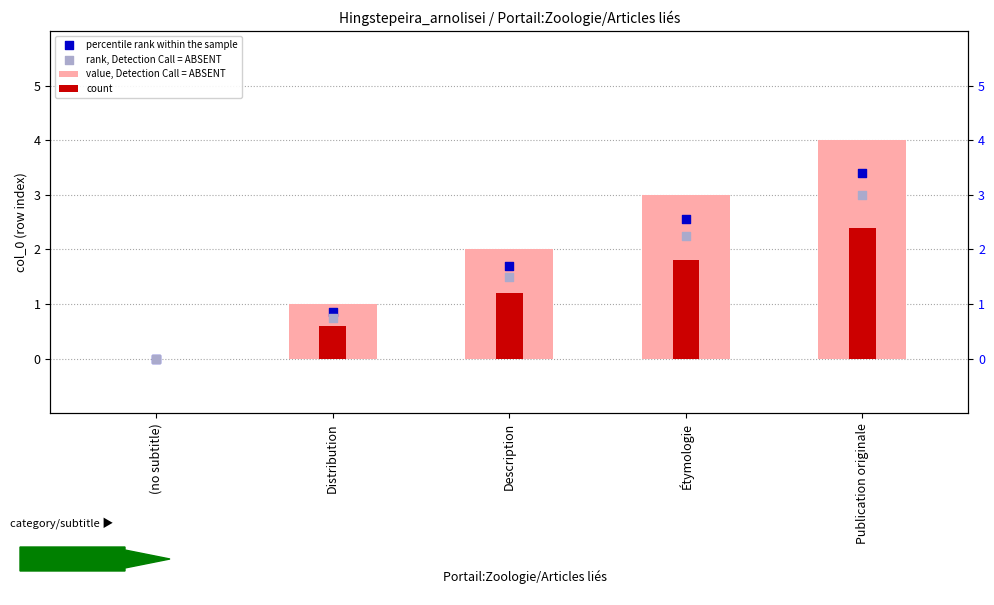

Which series has the widest spread of Y values?

value, Detection Call = ABSENT